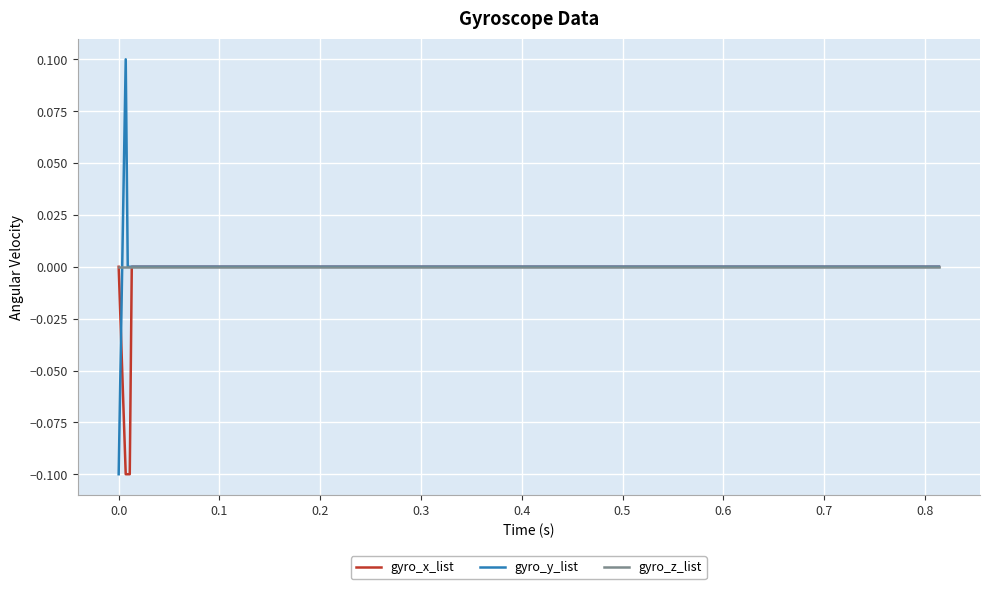

How many gyro_x_list values are between 0 and 1?

37